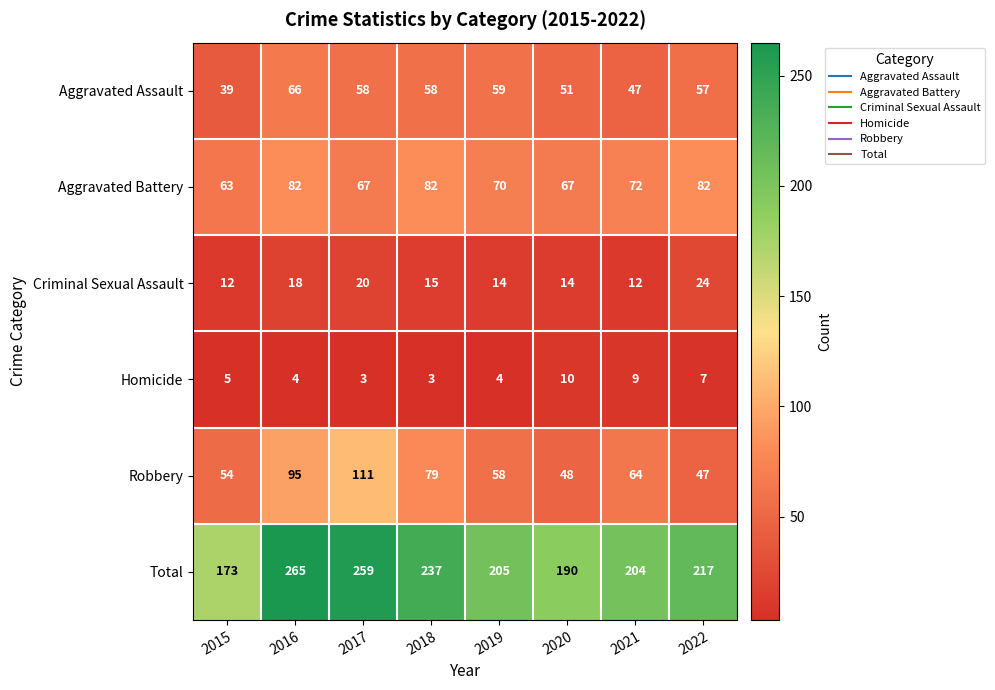

What is the spread (max minus min) of values at 2020?

180